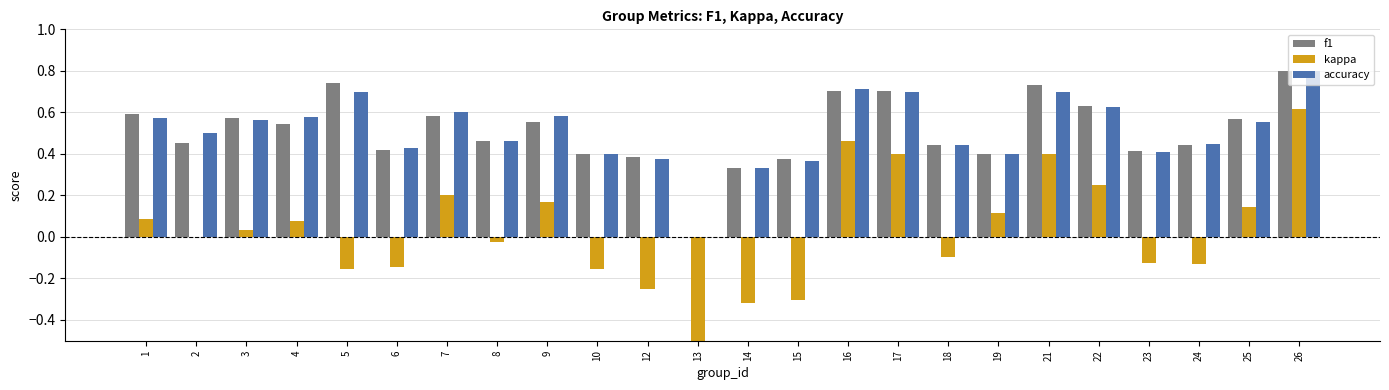

At how many categories does at least one series exceed 0?

23